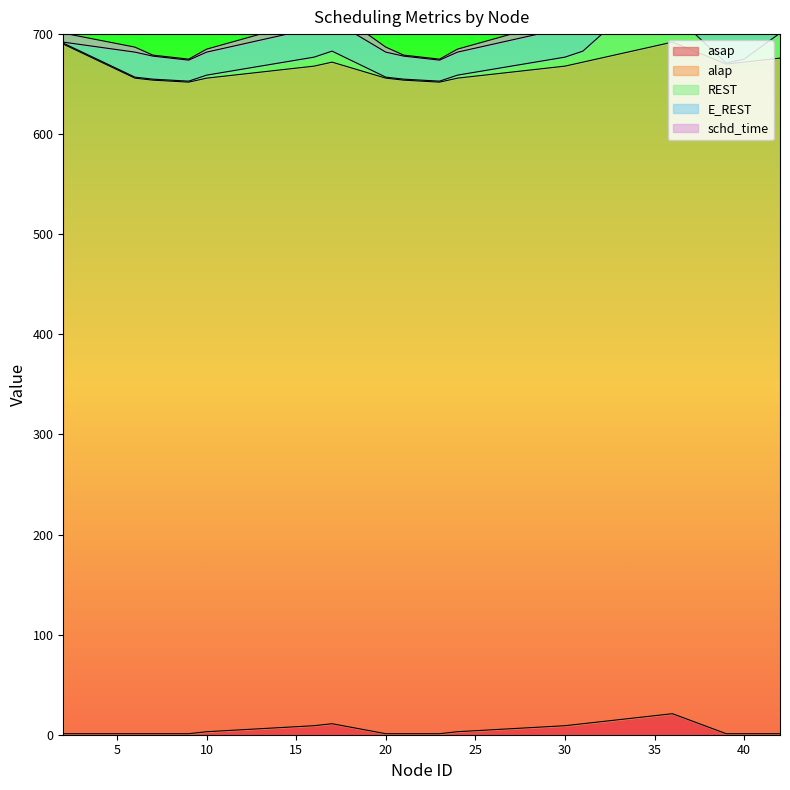

Which series has the largest range (max minus min)?

E_REST